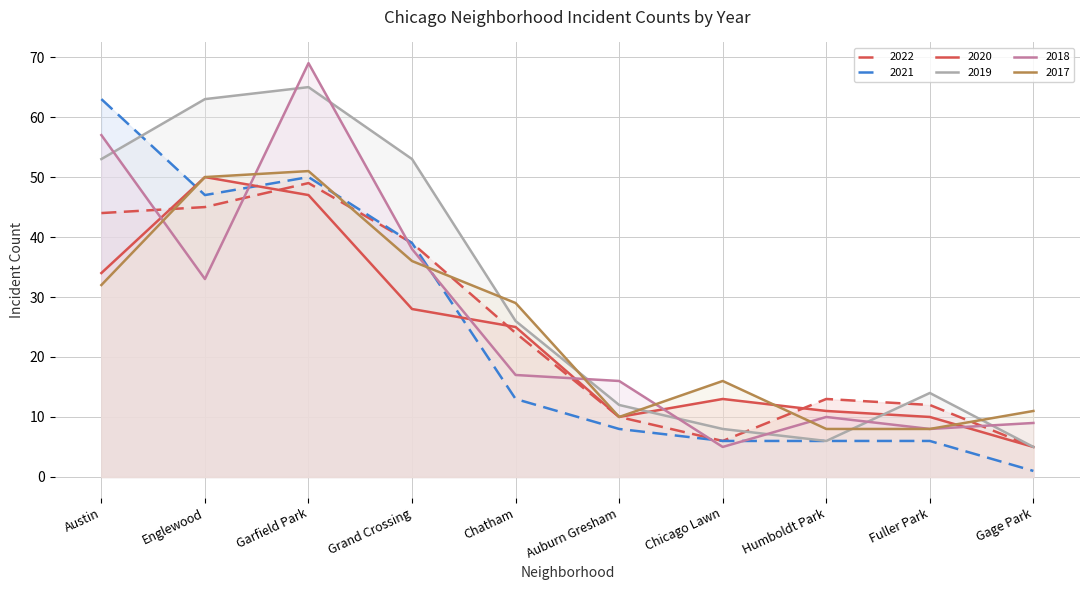

What is the value of the 2021 point at the 6th from the left?

8